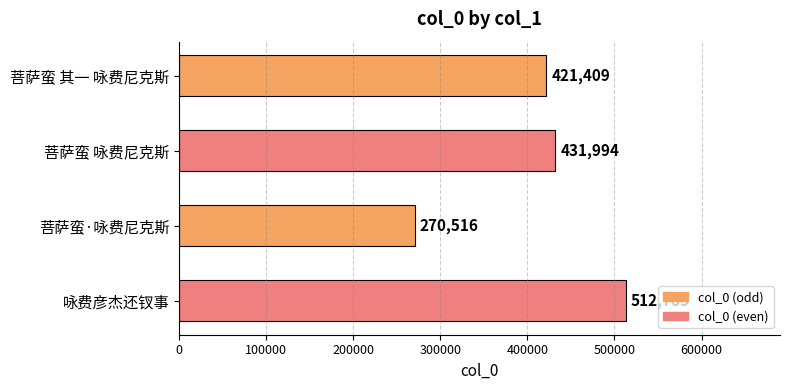

What is the difference between the maximum and minimum values?

242269